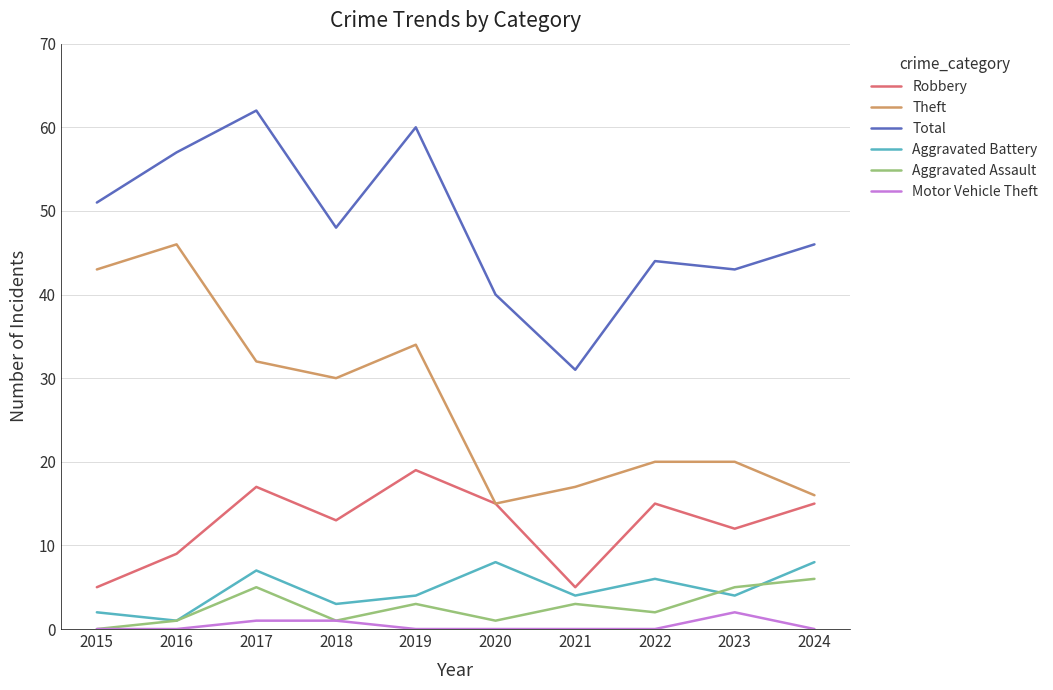

What is the maximum value for Theft?

46